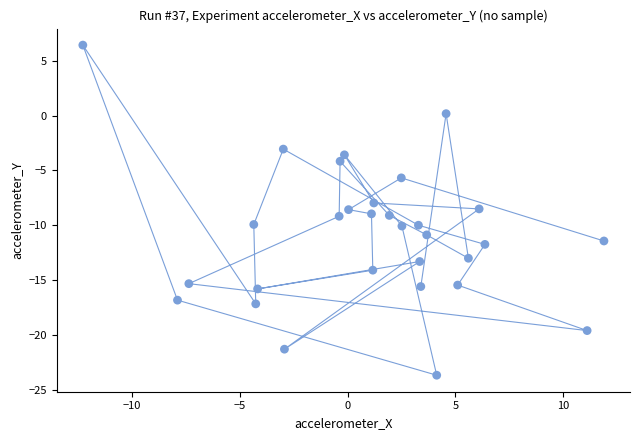

What is the range of Y values (max minus min)?

30.1